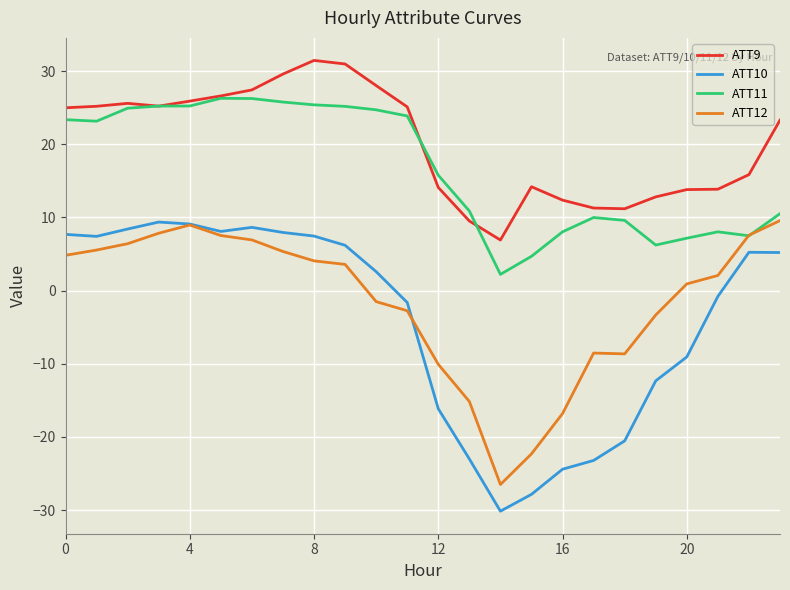

Which series has the largest total across all categories?

ATT9